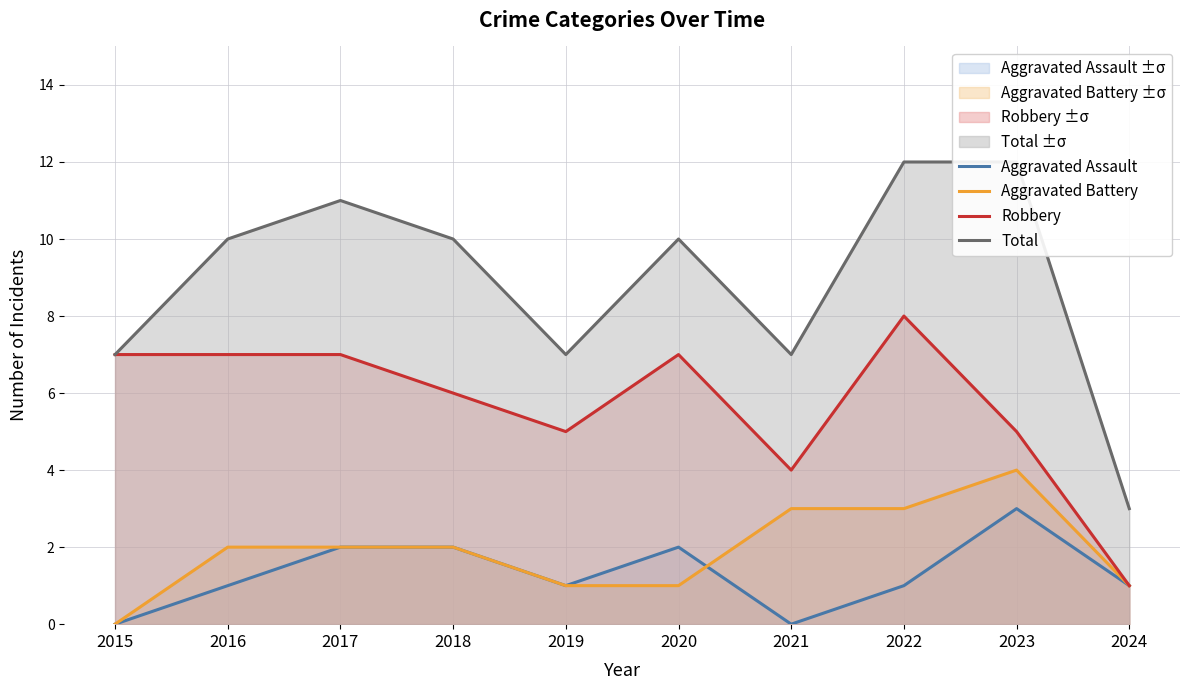

List the labels in order of Robbery value, smallest first.

2024, 2021, 2019, 2023, 2018, 2015, 2016, 2017, 2020, 2022